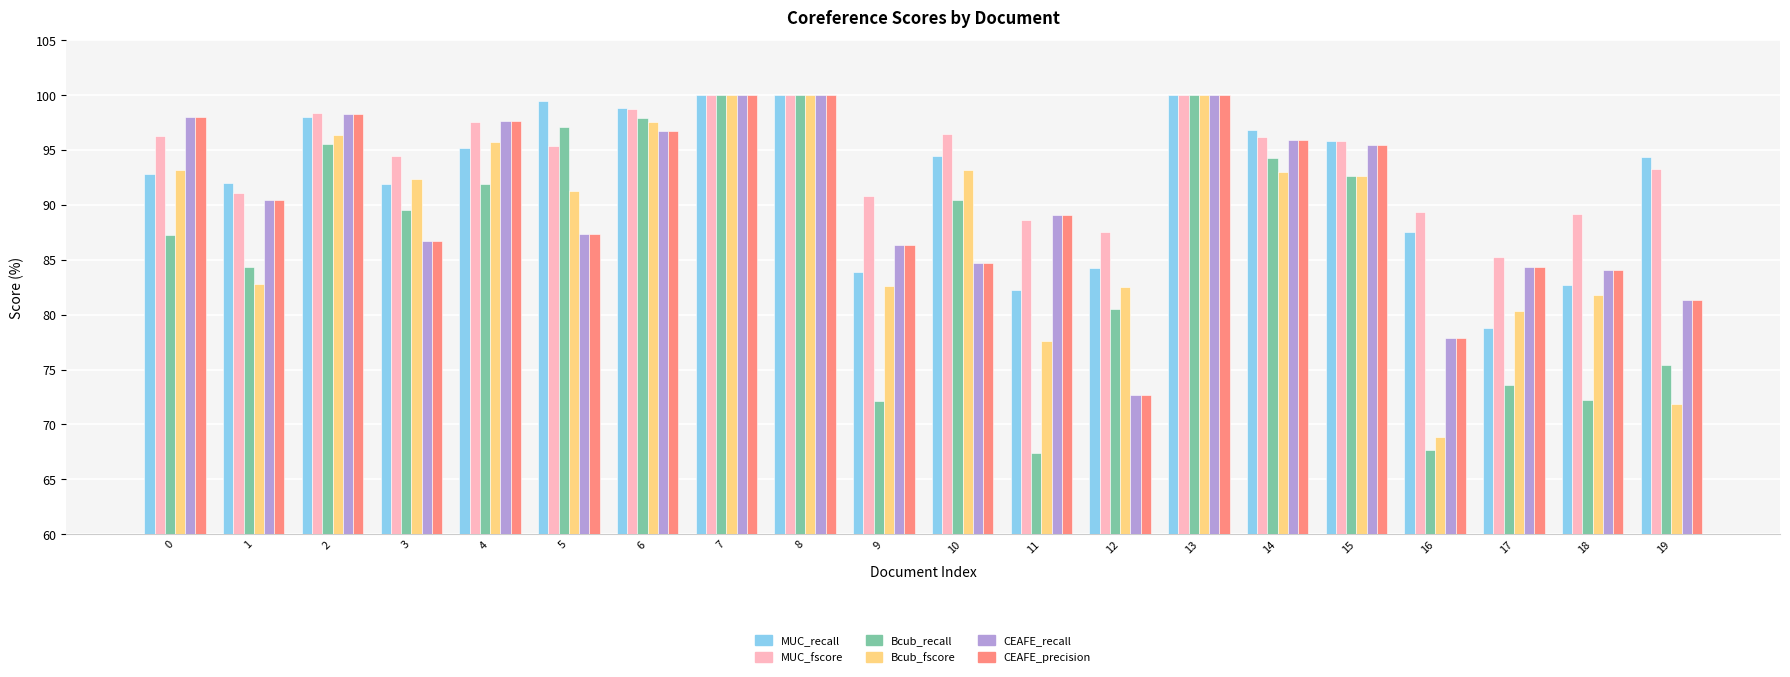

Is the value of CEAFE_precision at 6 greater than the value of MUC_recall at 2?

No